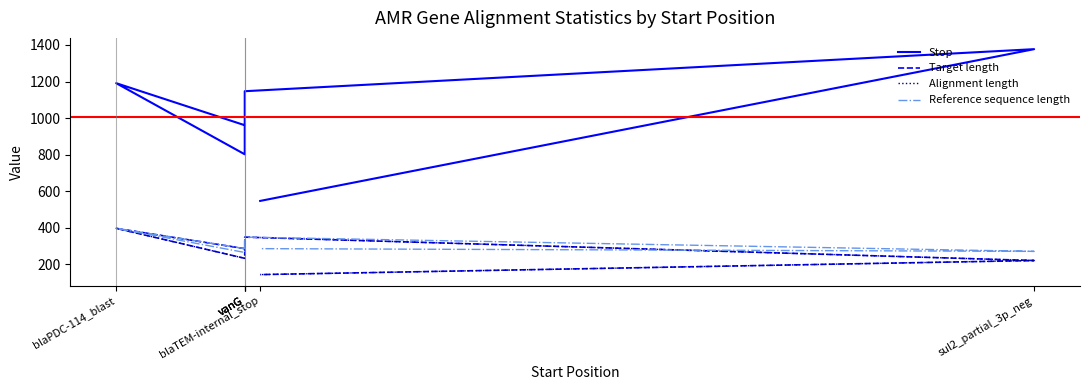

What is the maximum value for Alignment length?

397